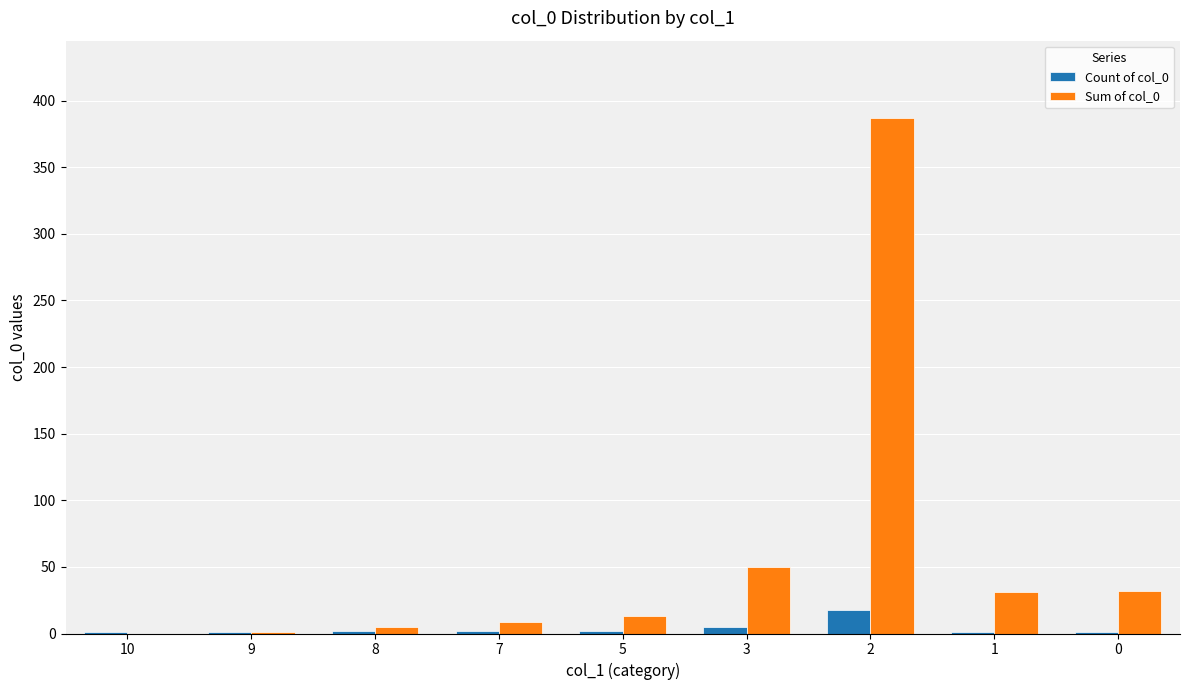

Is it true that Sum of col_0 equals 1 at 9?

True